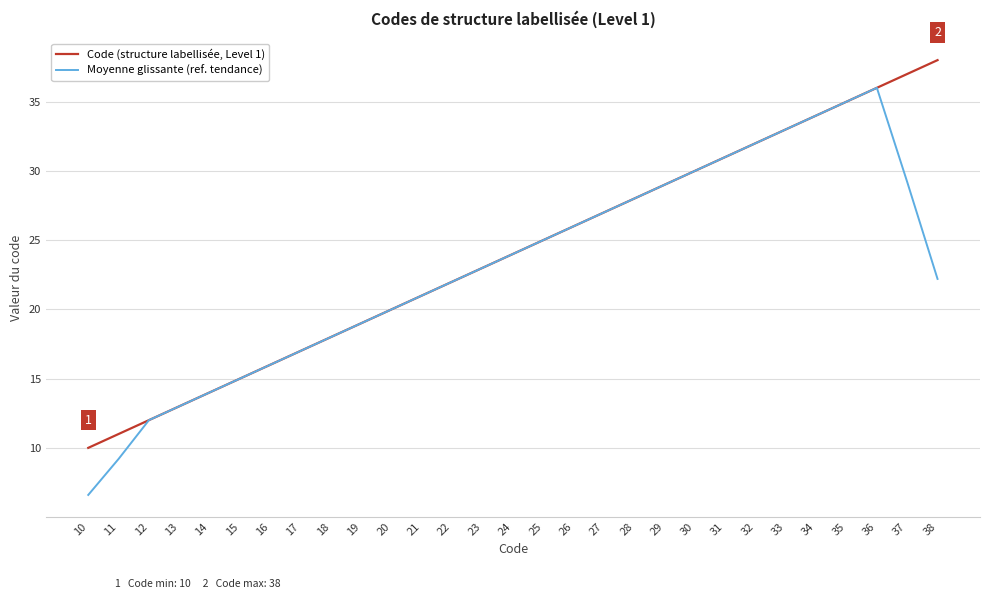

What is the sum of all Code (structure labellisée, Level 1) values?

696.0